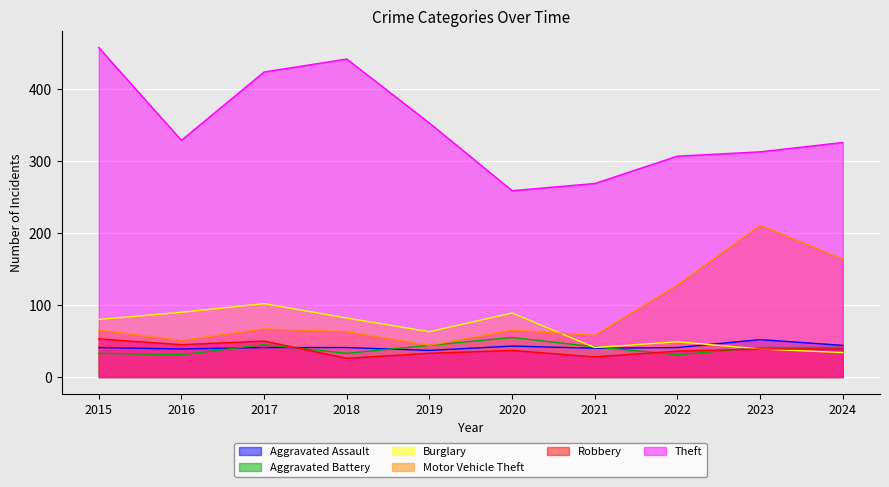

What is the difference between the maximum and minimum values in the Aggravated Battery series?

24